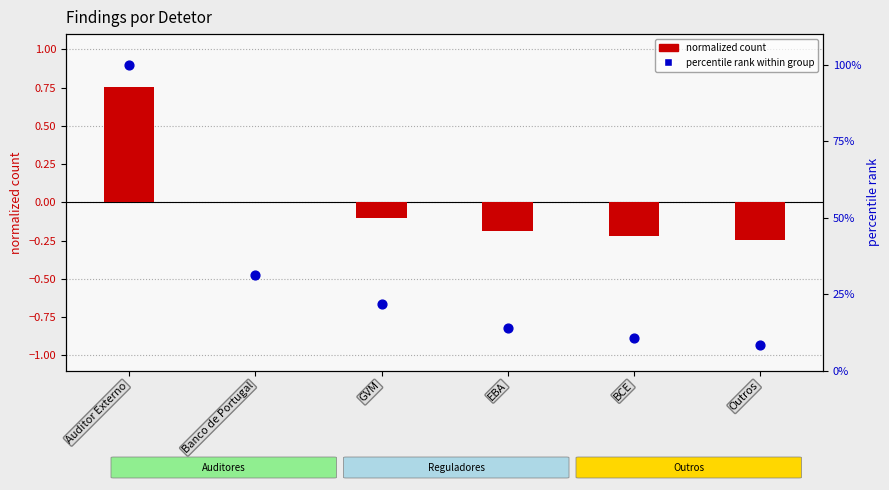

At how many categories does at least one series exceed 47?

1